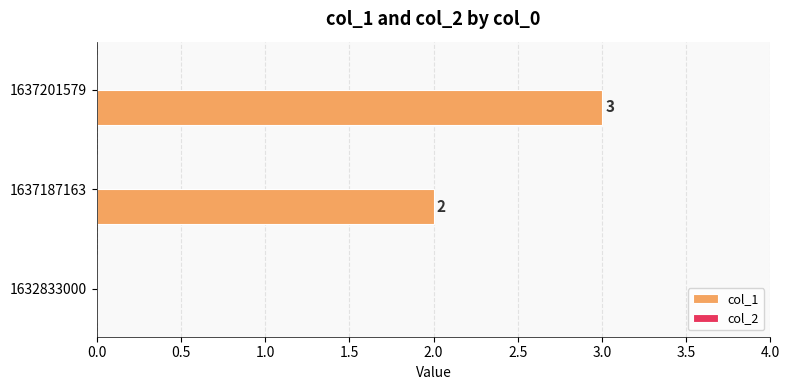

The chart shows a value of 2 at 1637201579. True or false?

False